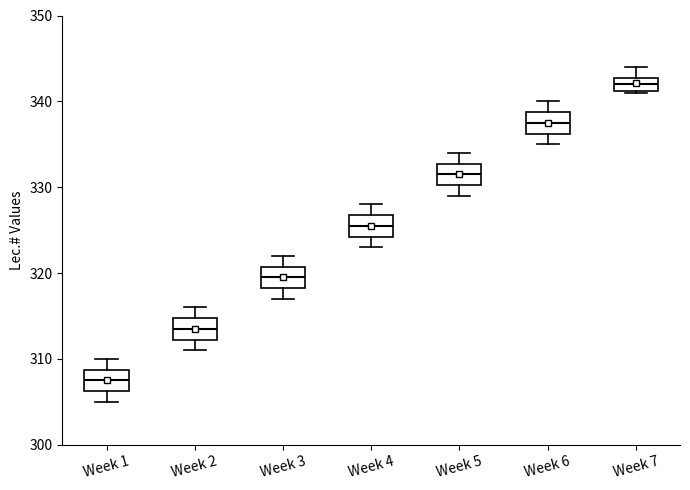

Which box's median line is the lowest?

Week 1